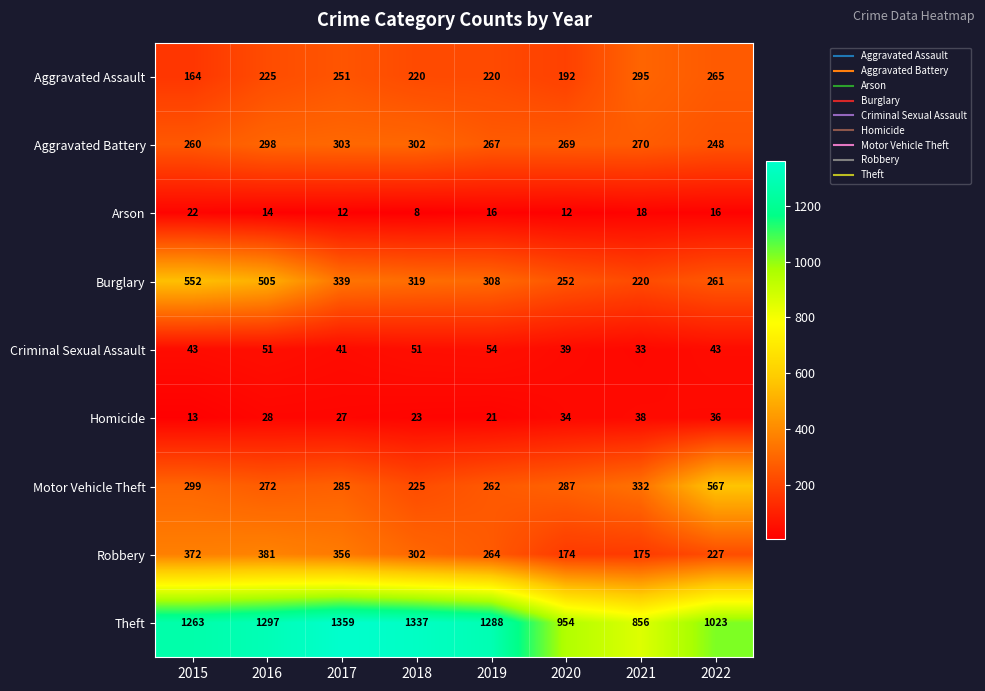

Which category has the lowest value across all series?

2018